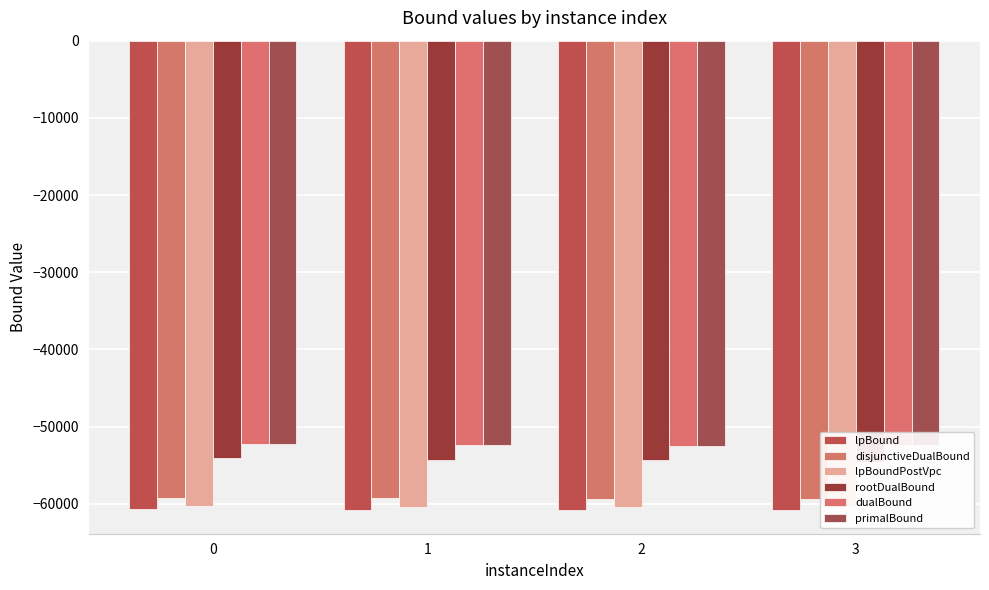

Between 1 and 2, which is larger?

1